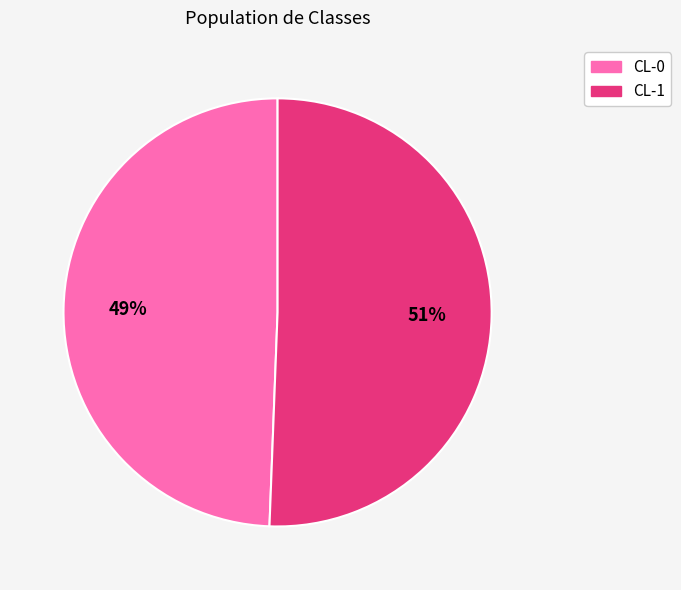

Which category has the smallest portion of the pie?

CL-0